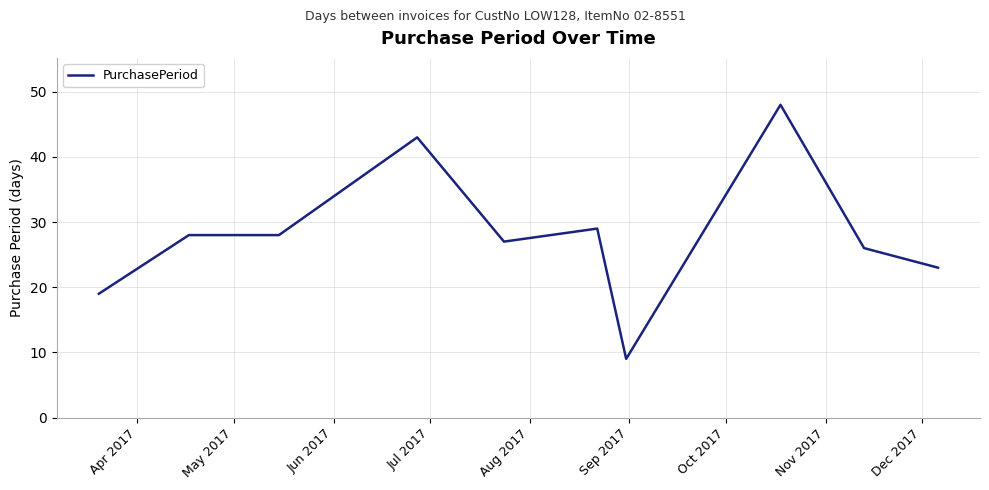

What is the difference between the second highest and minimum values?

34